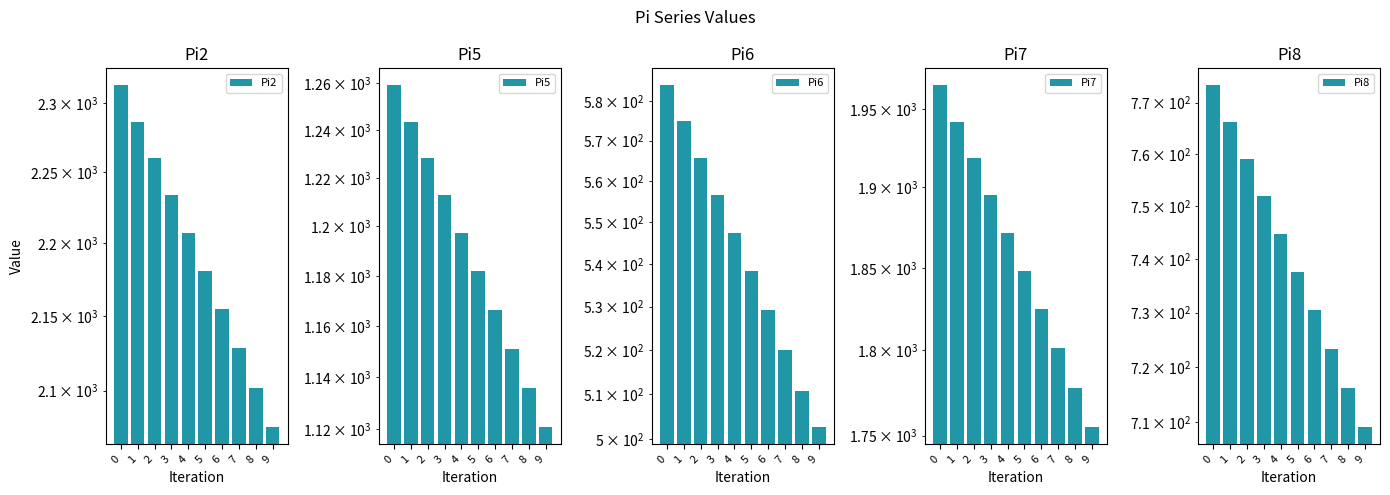

Rank the series by their maximum value, from highest to lowest.

Pi2, Pi7, Pi5, Pi8, Pi6